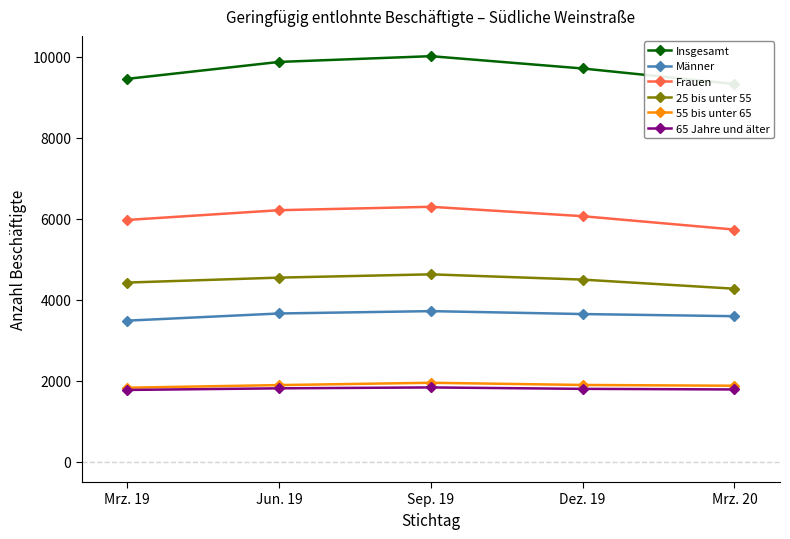

What is the difference between the maximum and minimum values in the Frauen series?

562